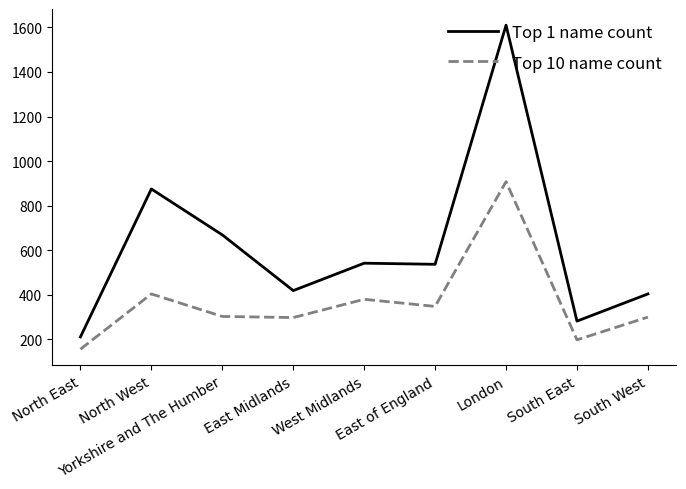

List the series in order of their peak value, highest first.

Top 1 name count, Top 10 name count